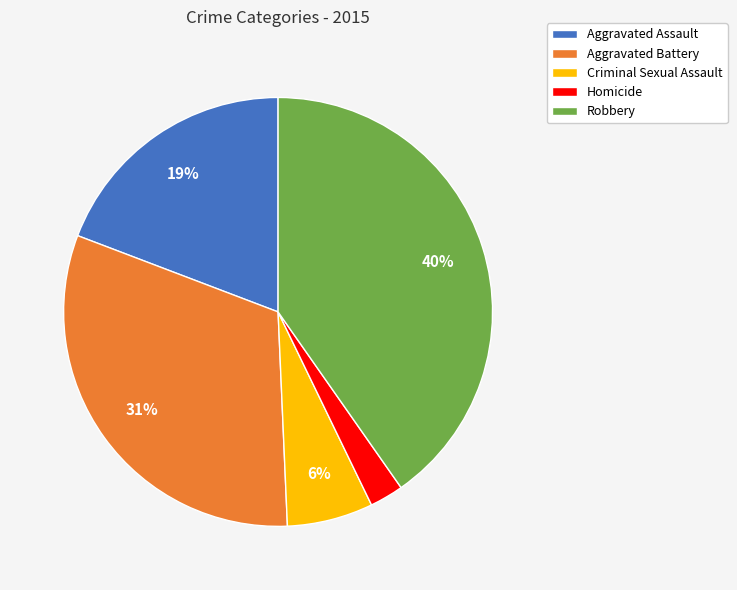

True or false: Criminal Sexual Assault accounts for 6% of the total.

True